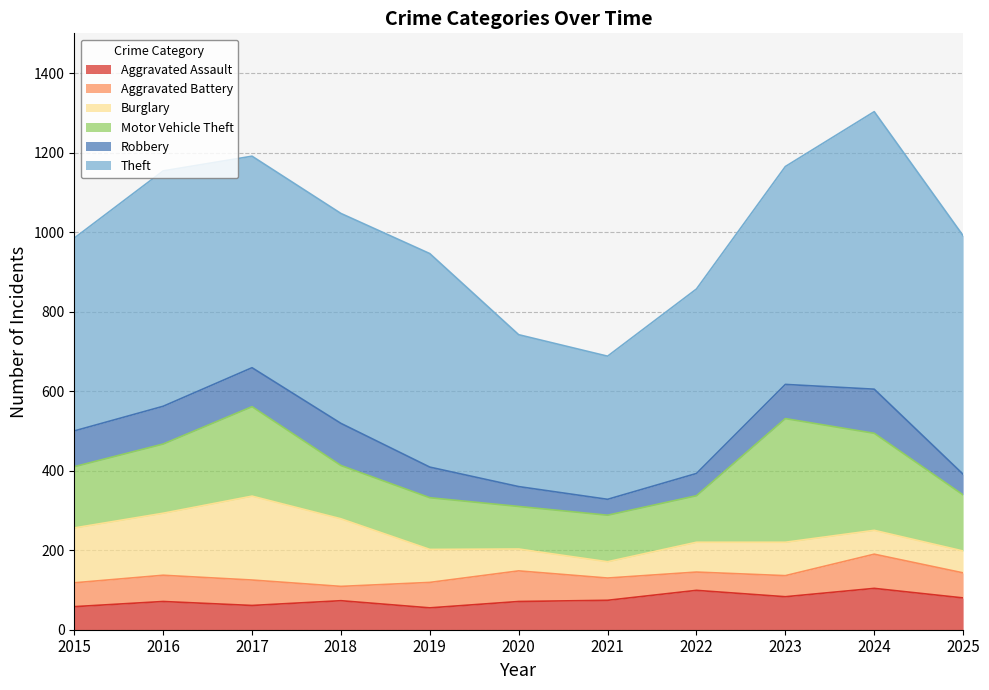

Rank the categories by Theft value from highest to lowest.

2024, 2025, 2016, 2023, 2019, 2017, 2018, 2015, 2022, 2020, 2021